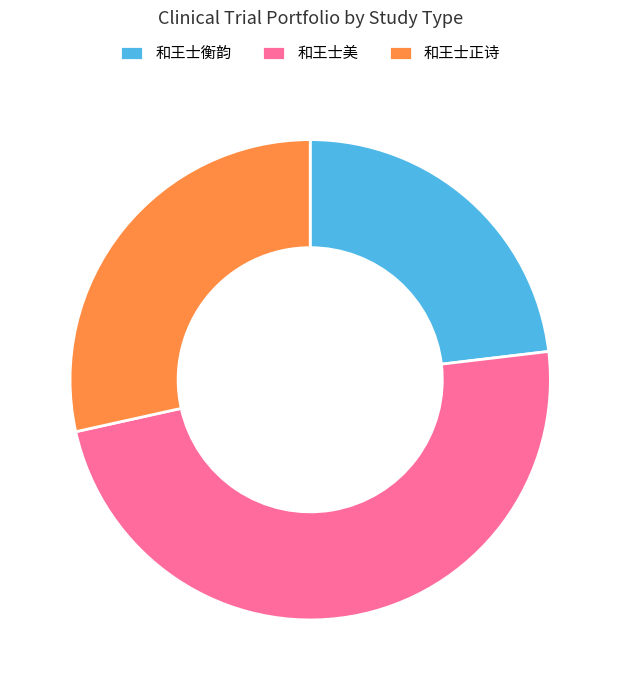

True or false: 和王士美 accounts for 48% of the total.

True